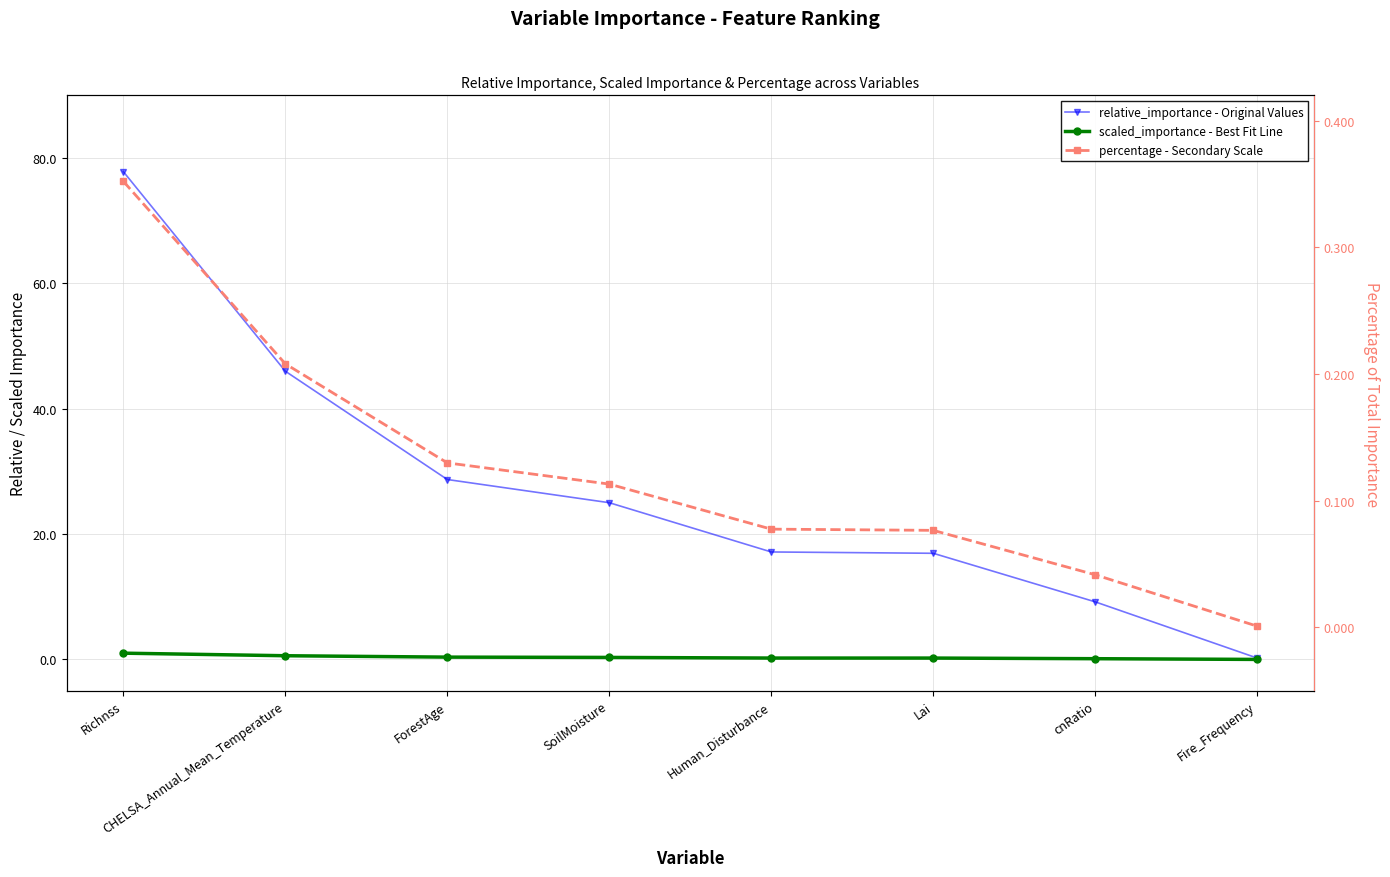

Reading left to right, transcribe all the data shown in this chart.

relative_importance - Original Values: 77.8	46.0	28.7	25.0	17.1	16.9	9.2	0.2
scaled_importance - Best Fit Line: 1.0	0.6	0.4	0.3	0.2	0.2	0.1	0.0
percentage - Secondary Scale: 0.4	0.2	0.1	0.1	0.1	0.1	0.0	0.0